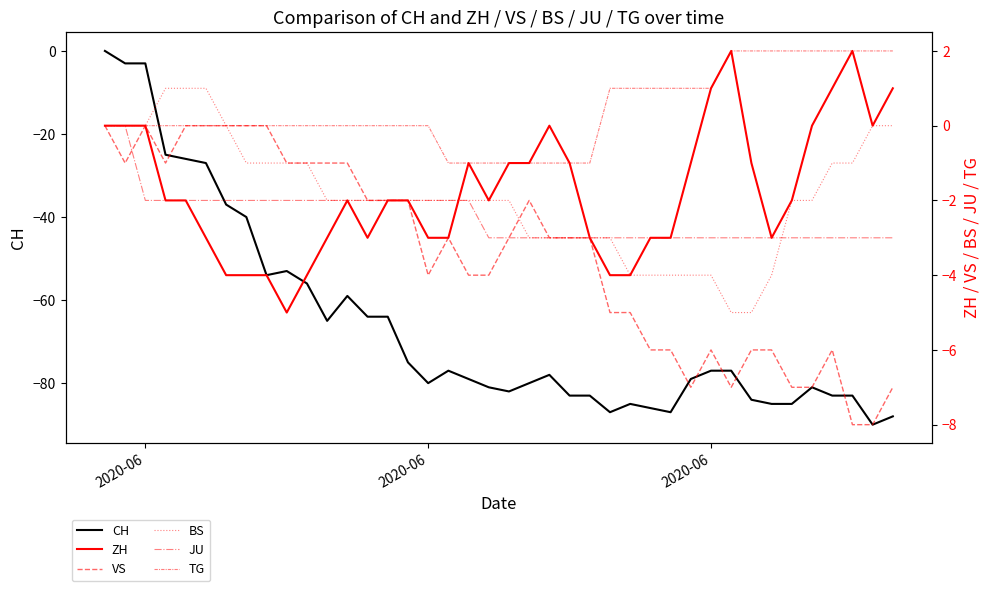

In VS, how many points are lower than both neighbors (excluding endpoints)?

5